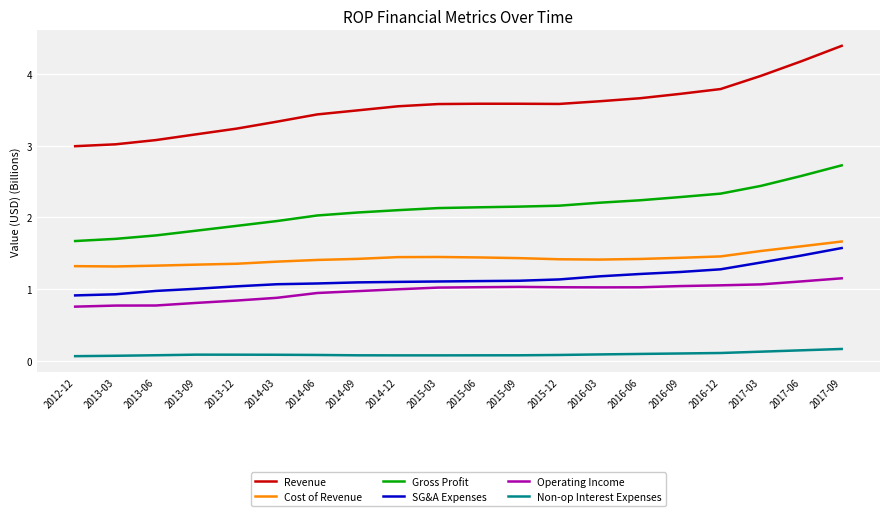

How many series are shown in this chart?

6